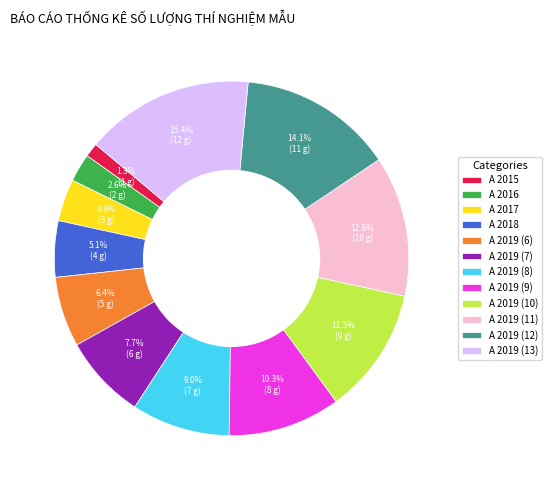

What percentage do A 2018 and A 2015 together represent?

6.4%